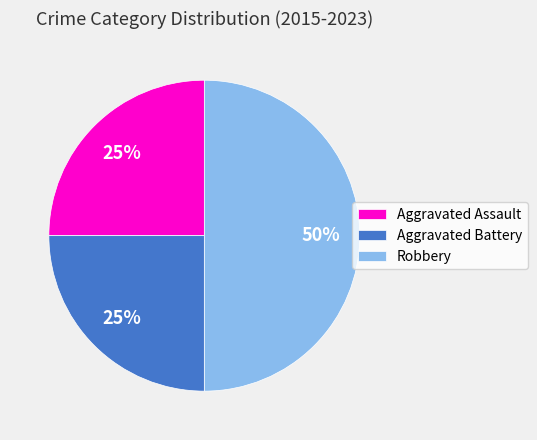

What is the ratio of the value at Aggravated Battery to the value at Aggravated Assault?

1.0